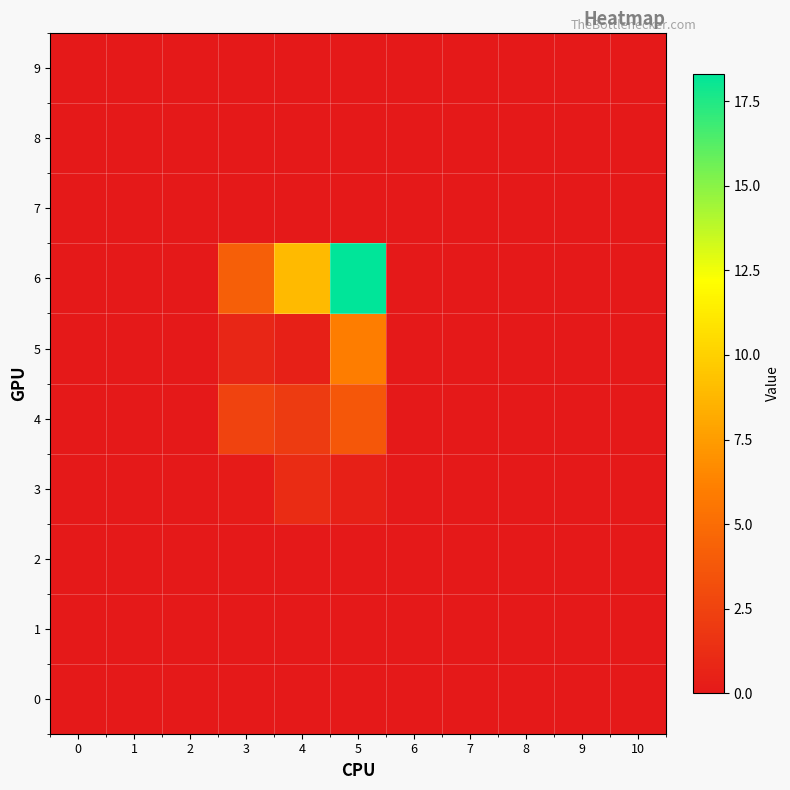

Which series has the widest spread of values?

6